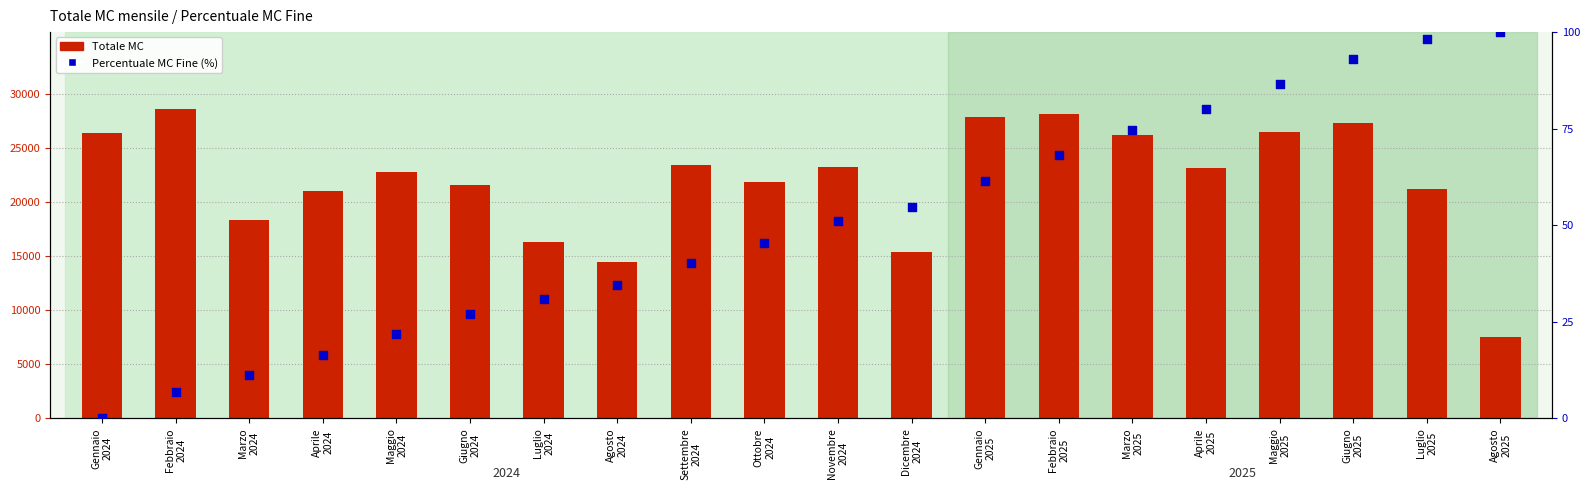

Is the value of Percentuale MC Fine (%) at Febbraio
2025 greater than the value of Totale MC at Agosto
2024?

No